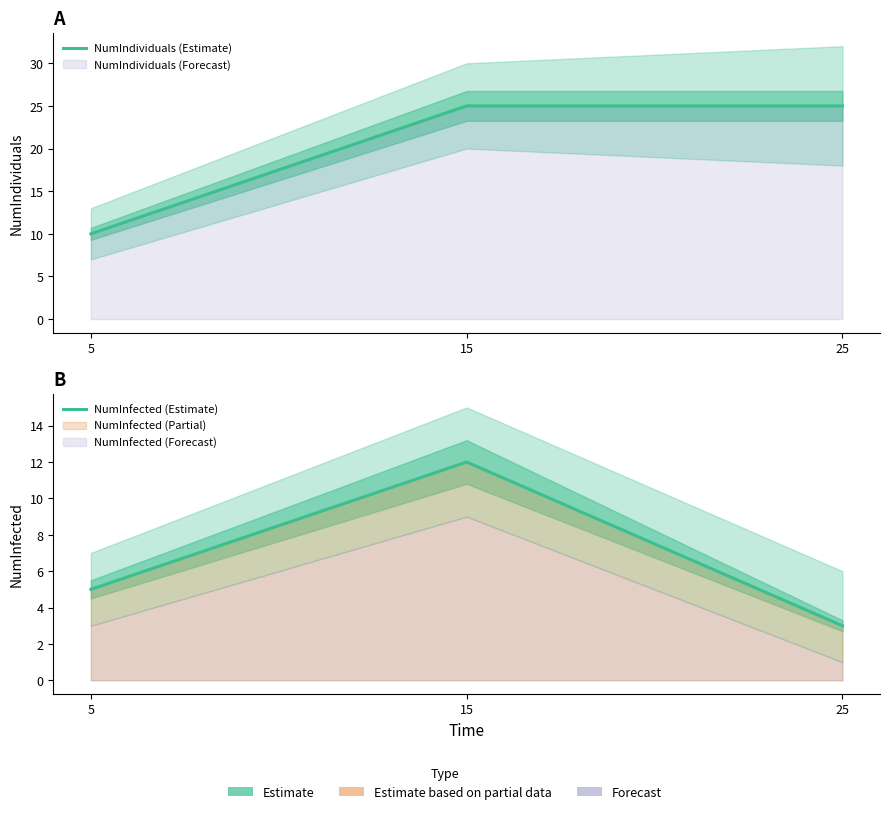

At 15, list the series in order from smallest to largest.

NumInfected (Estimate), NumIndividuals (Estimate)